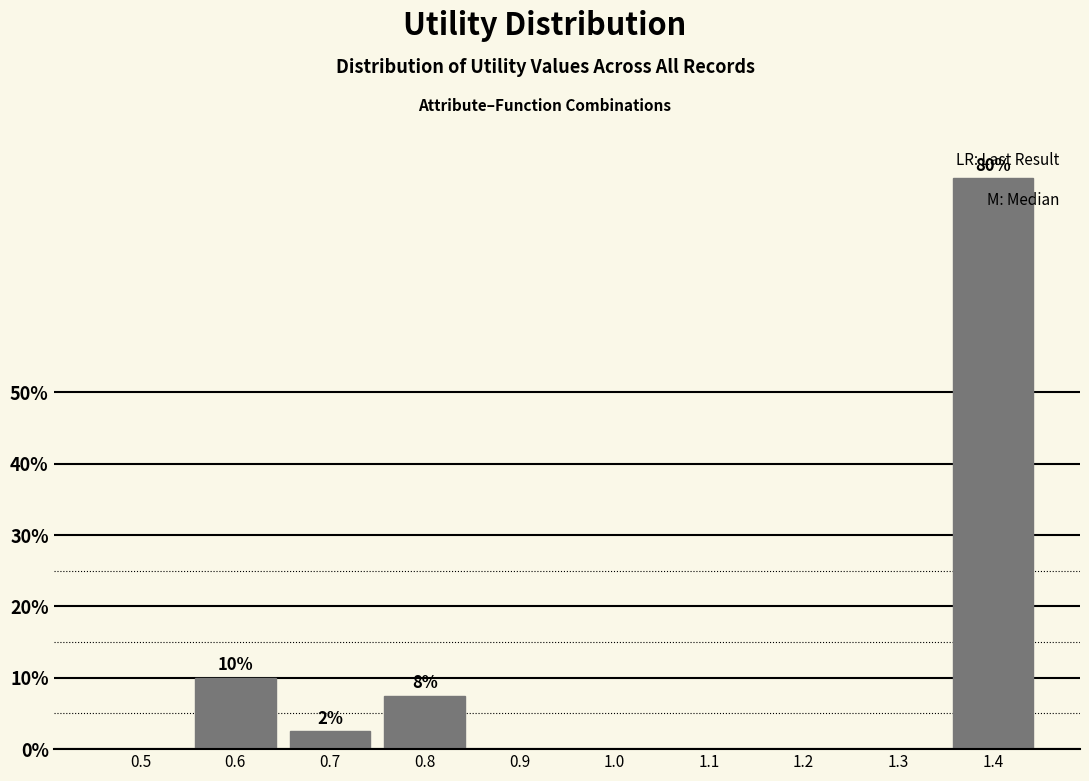

What is the maximum value shown in the chart?

80.0